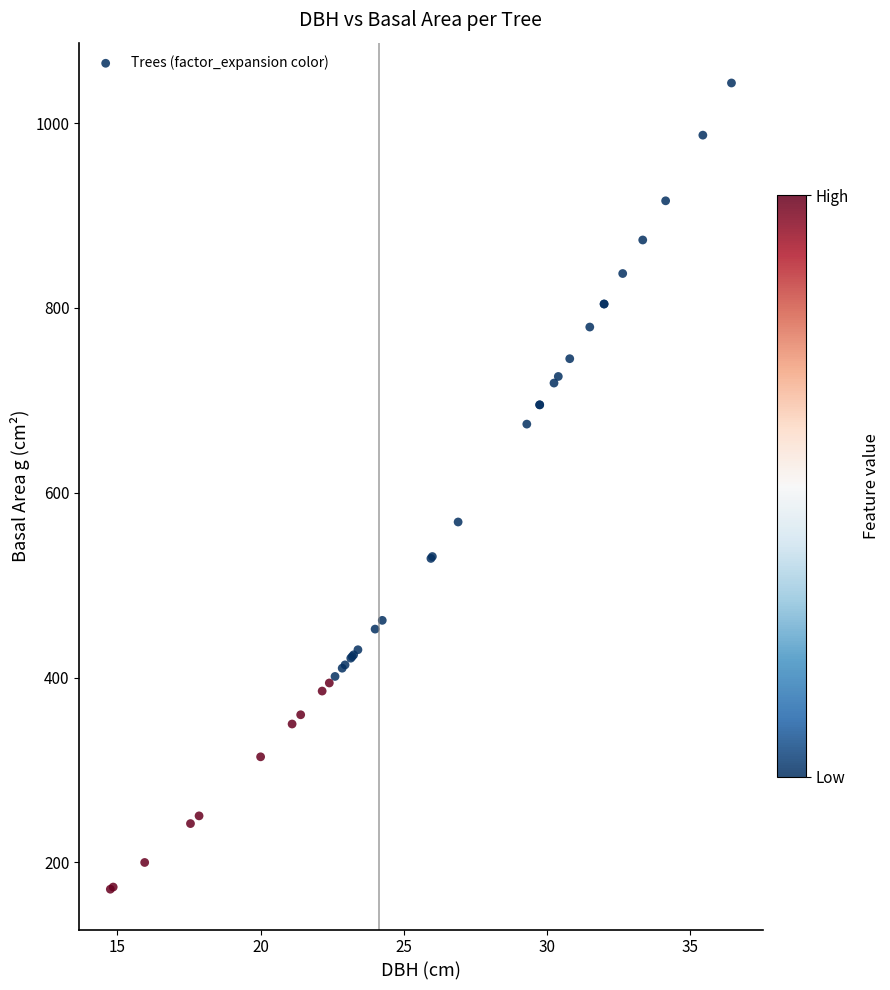

What Y value in the scatter plot is closest to 607?

568.3